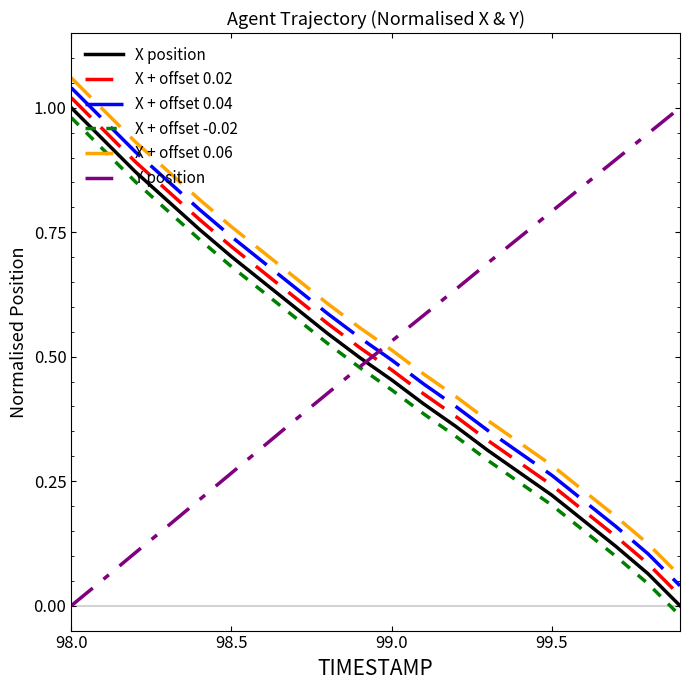

True or false: X + offset 0.04 and X + offset -0.02 intersect in this chart.

False